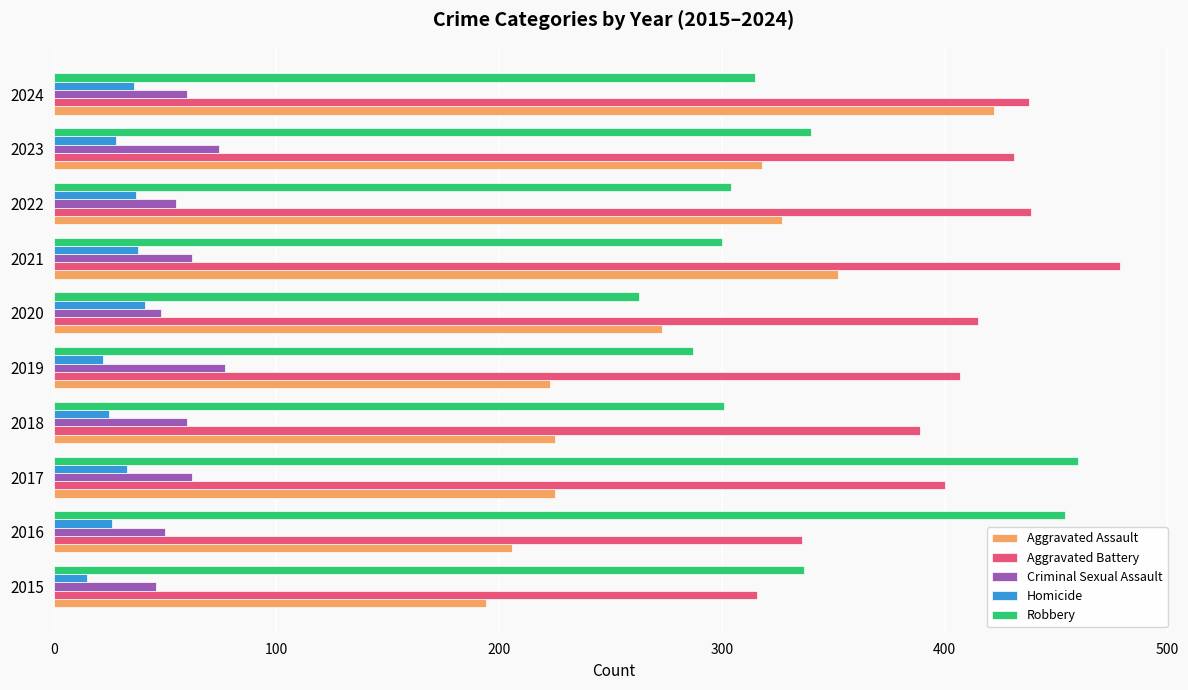

The Aggravated Assault series shows 112 at 2018. True or false?

False